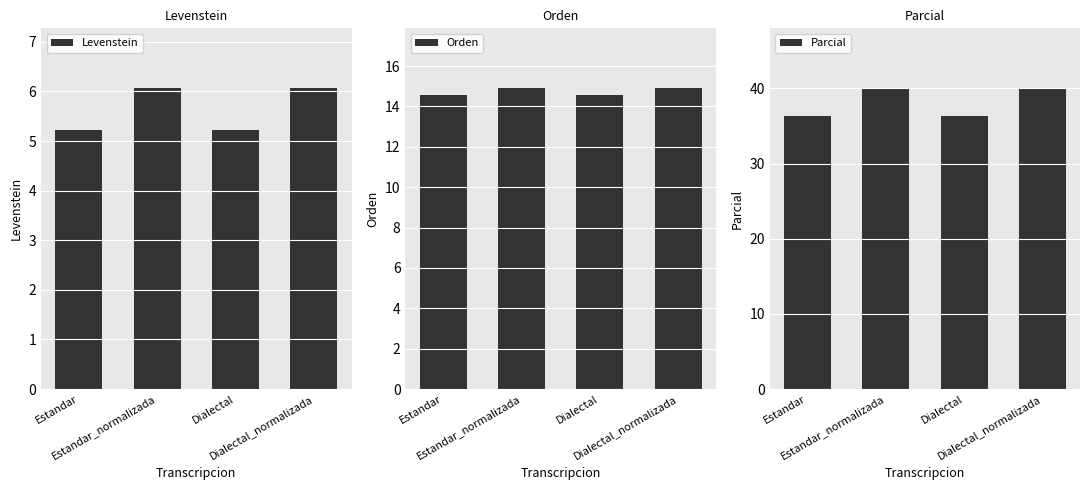

Reading left to right, what are all the values shown in this chart?

Levenstein: 5.2	6.1	5.2	6.1
Orden: 14.6	14.9	14.6	14.9
Parcial: 36.4	40.0	36.4	40.0